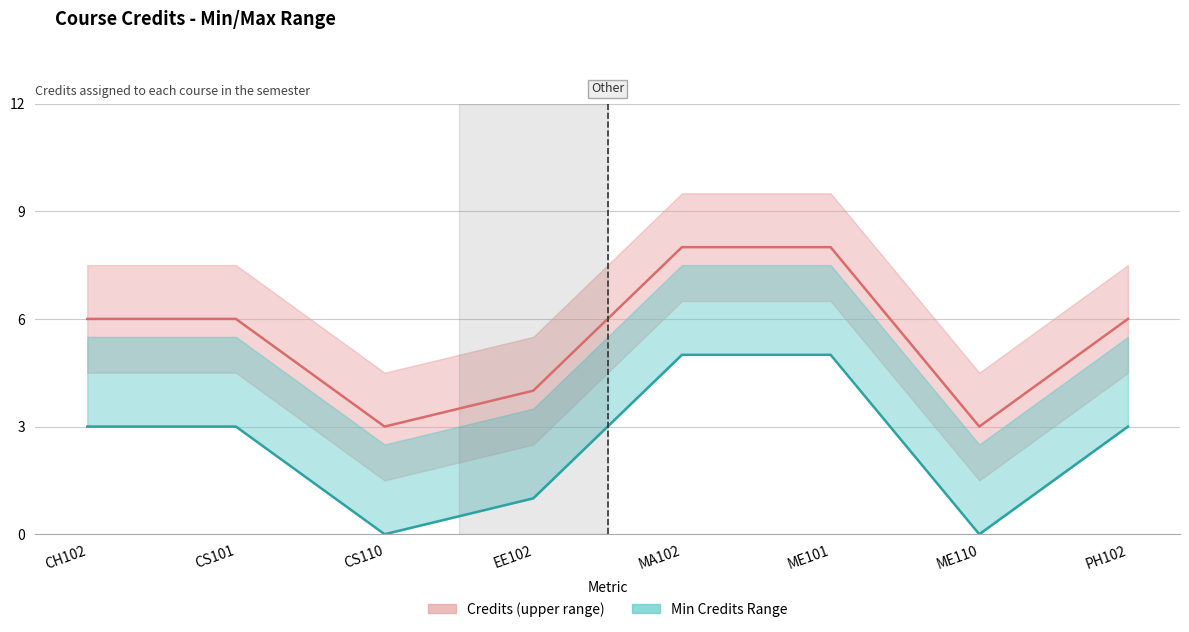

Reading left to right, extract all data points from this chart.

6	6	3	4	8	8	3	6